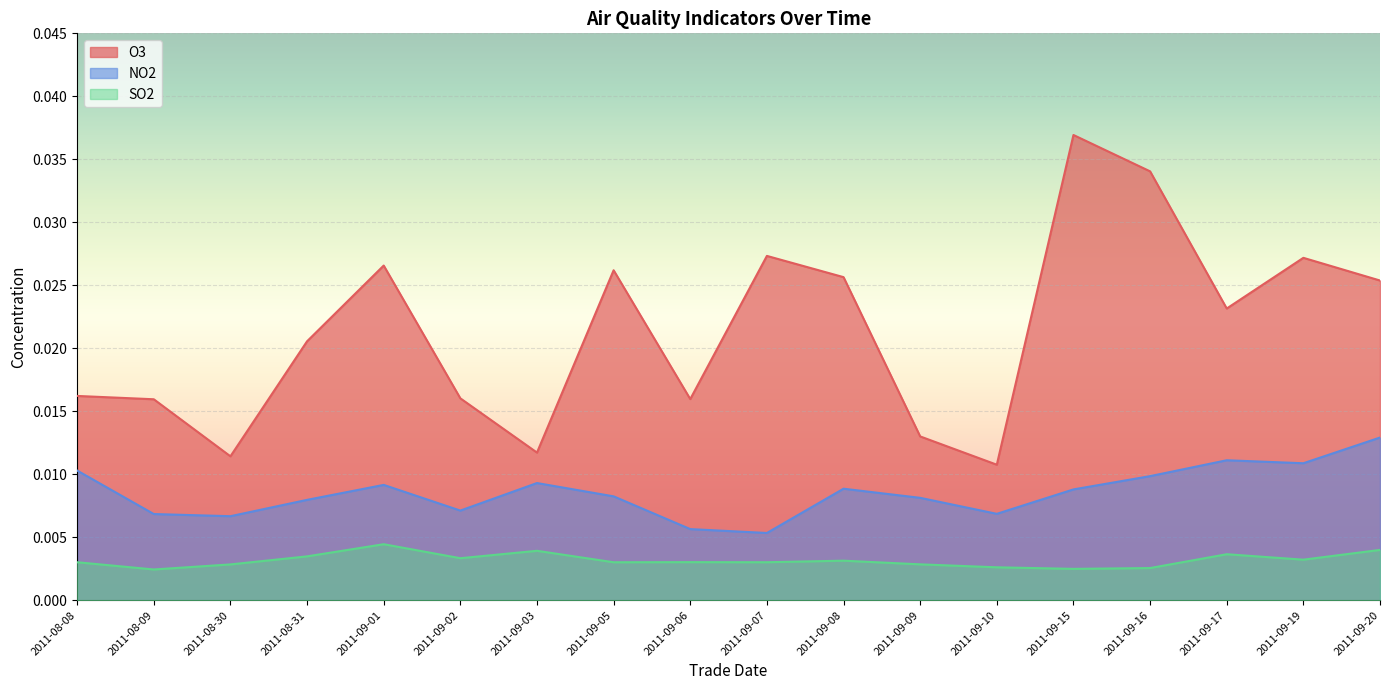

Between 2011-09-19 and 2011-09-17, which is larger?

2011-09-19